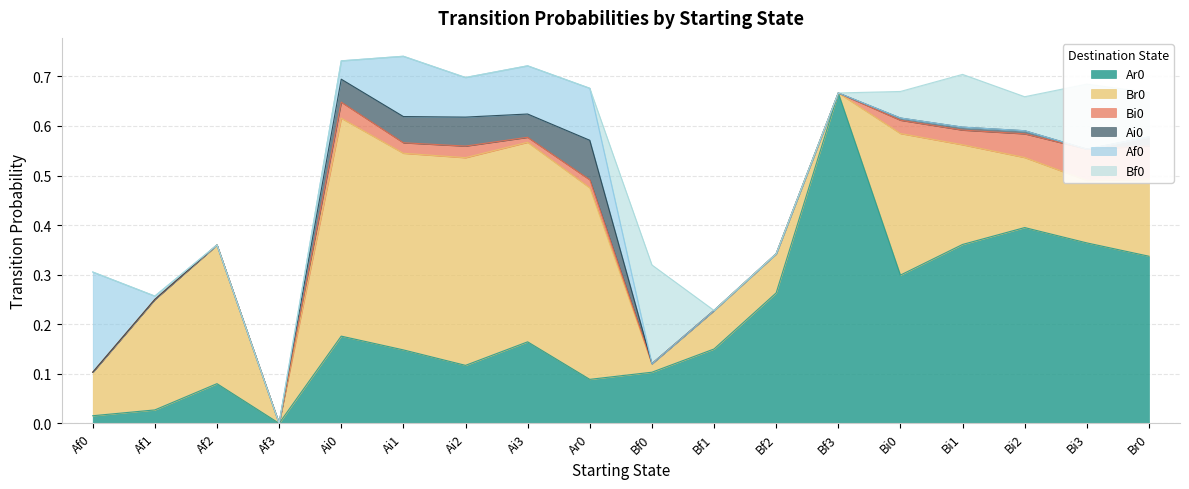

What is the difference between the Br0 values at Bi1 and Af0?

0.1